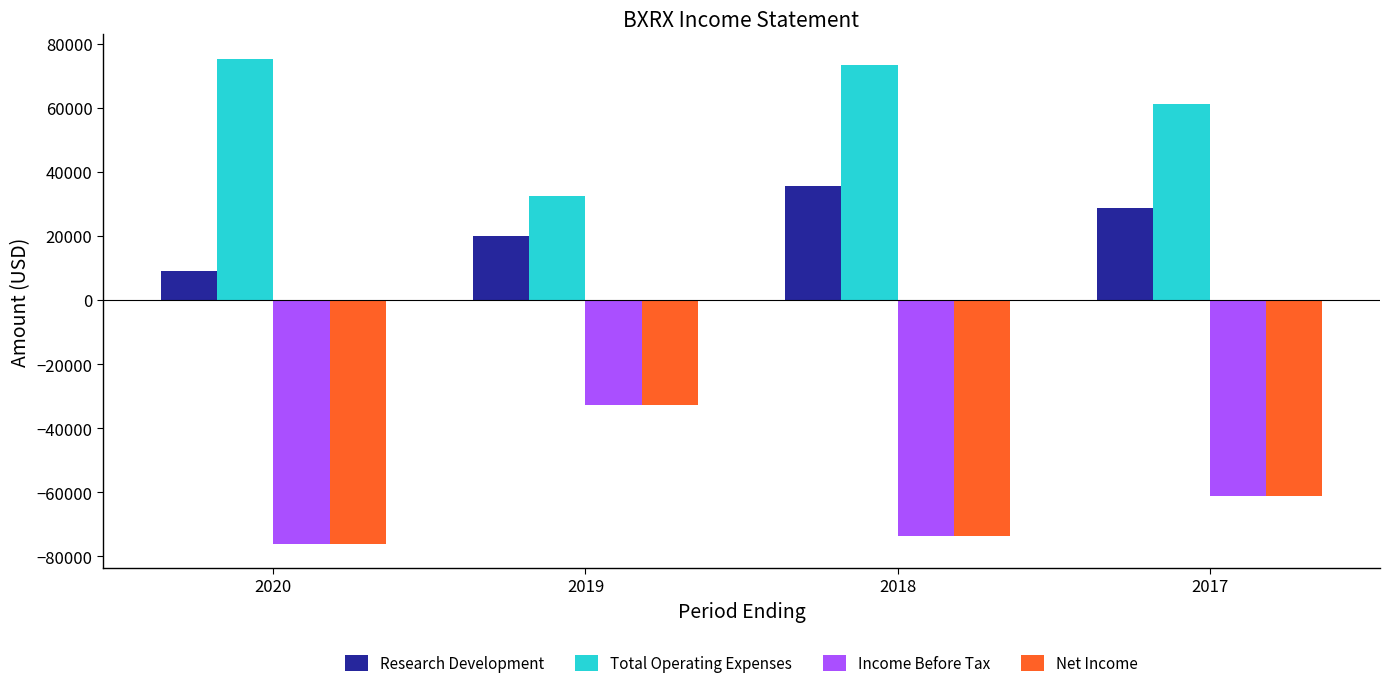

What is the average value of the Total Operating Expenses series?

60600